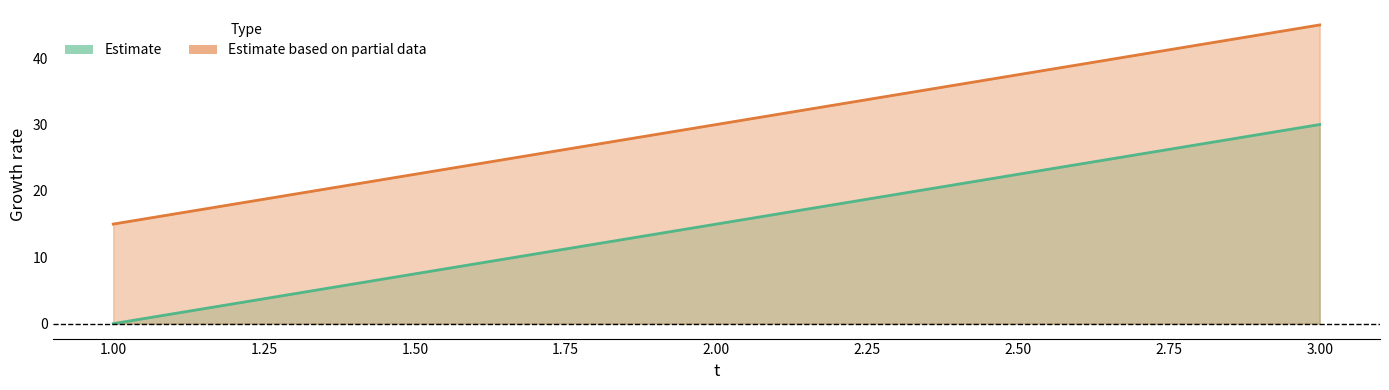

Which series changed the most between 2 and 3?

e